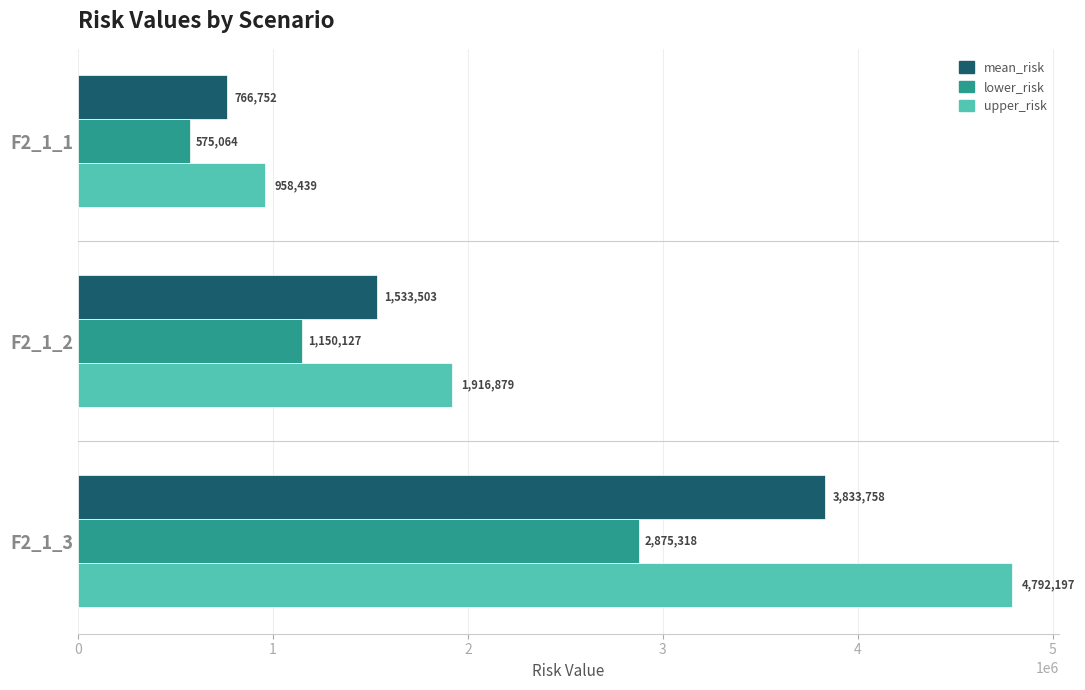

The value of lower_risk at F2_1_3 is 2875318.1. True or false?

True